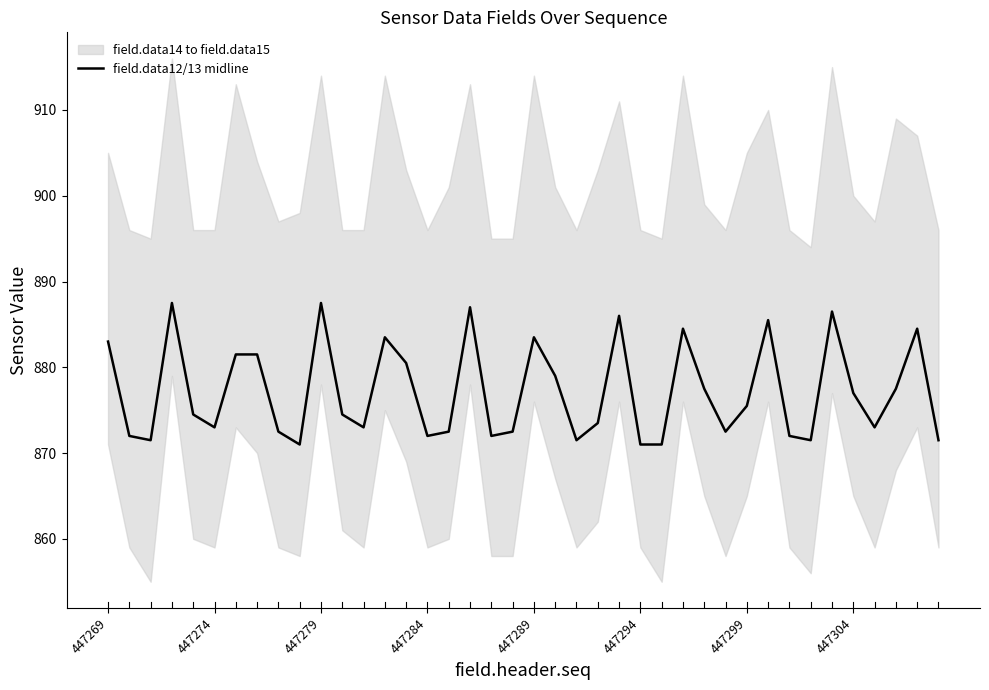

What is the value of the 27th point from the left?

871.0